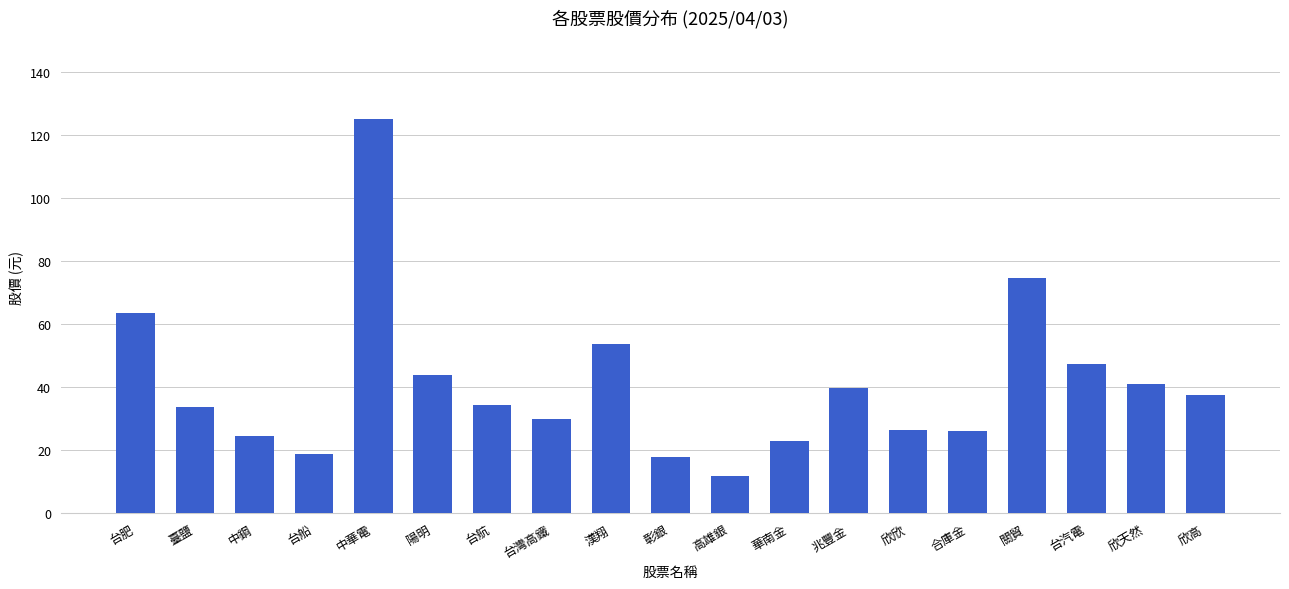

True or false: the data shows 18.9 at 台船.

True